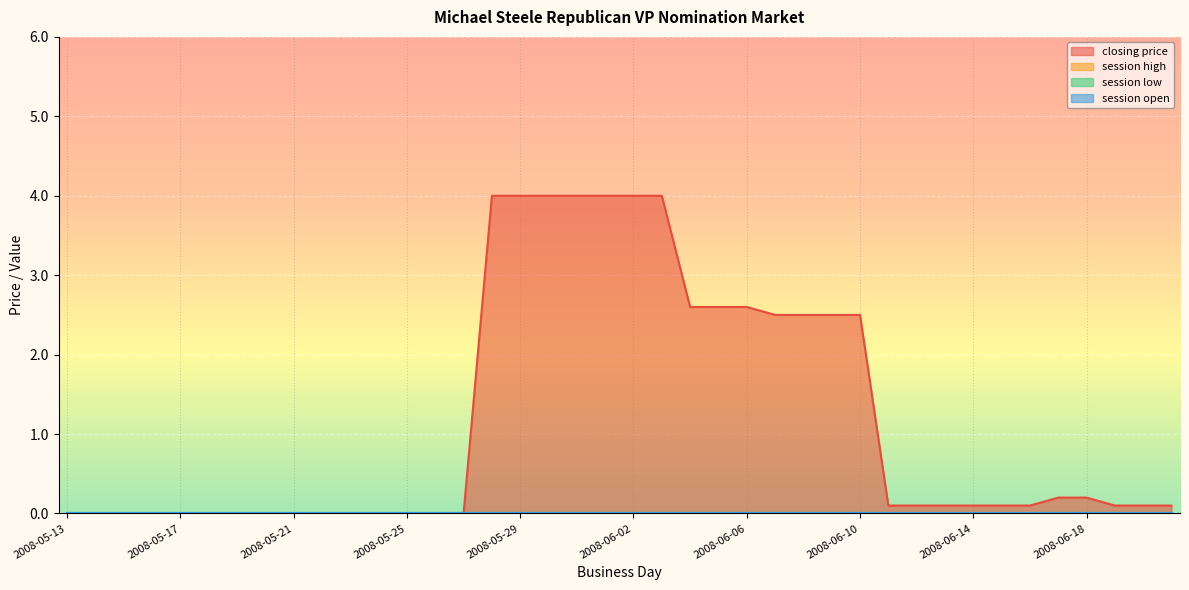

What is the difference between the maximum and minimum values in the closing price series?

4.0